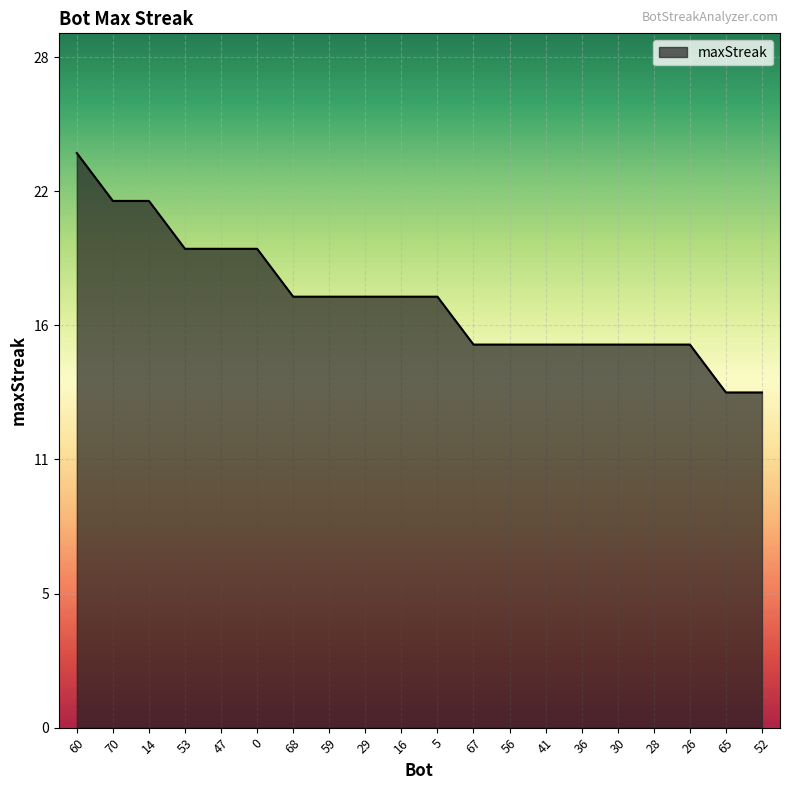

True or false: the data shows 31 at 14.

False